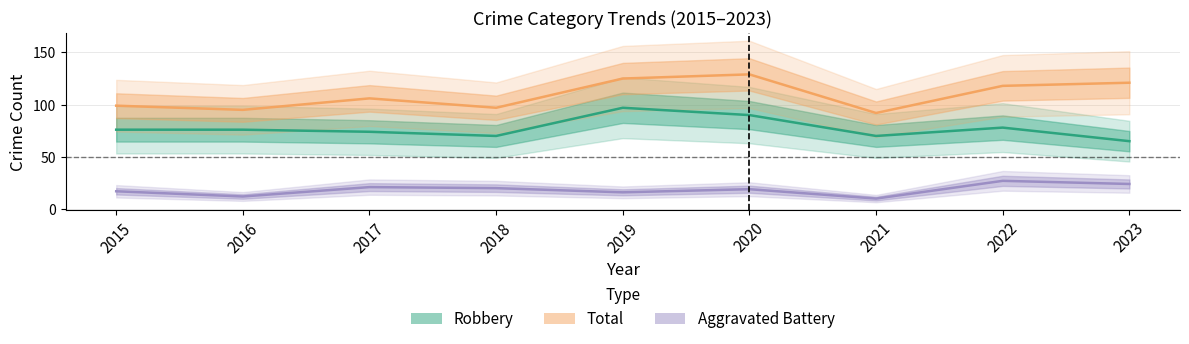

True or false: Robbery and Aggravated Battery intersect in this chart.

False